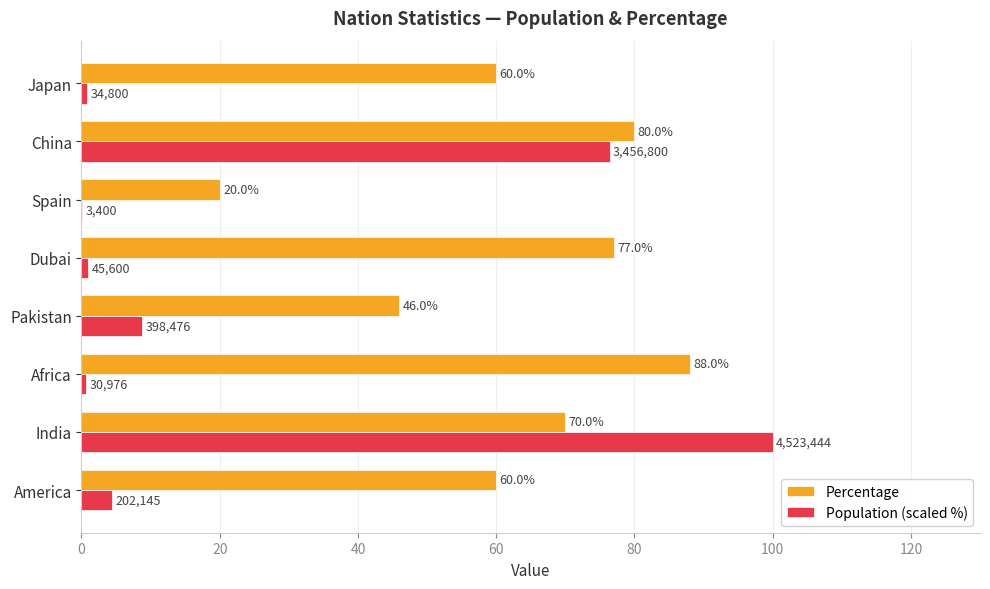

Between America and Pakistan, which series saw the biggest shift?

Percentage